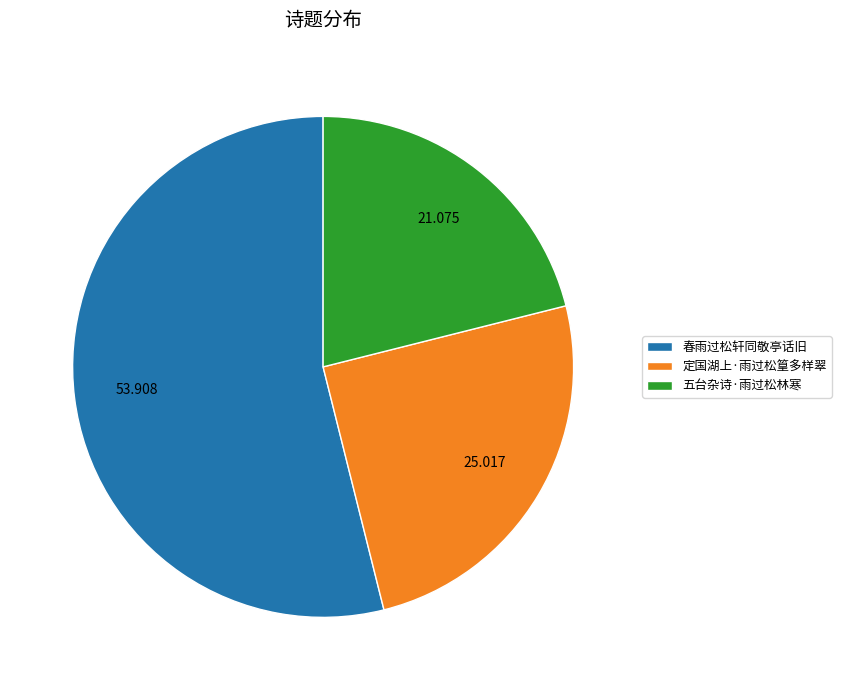

Count the number of slices in the pie.

3